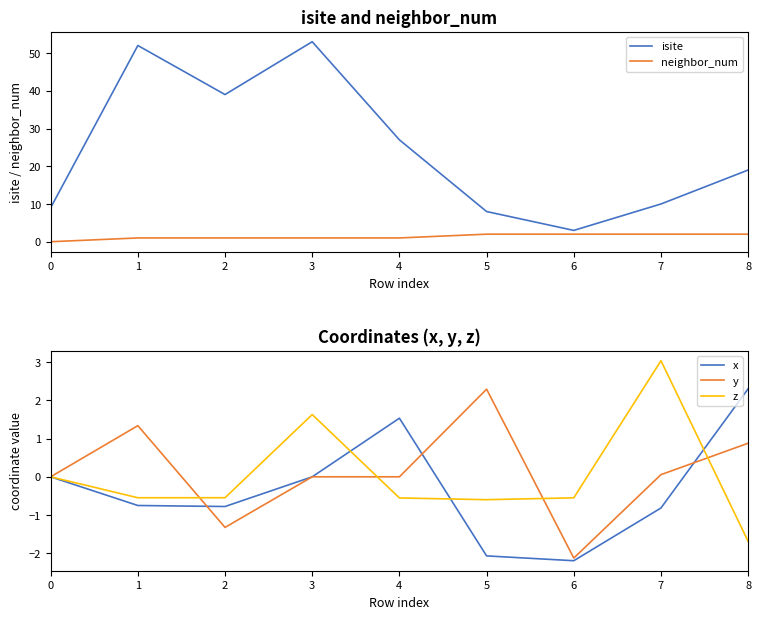

Is this an area chart (filled region under the line)?

No